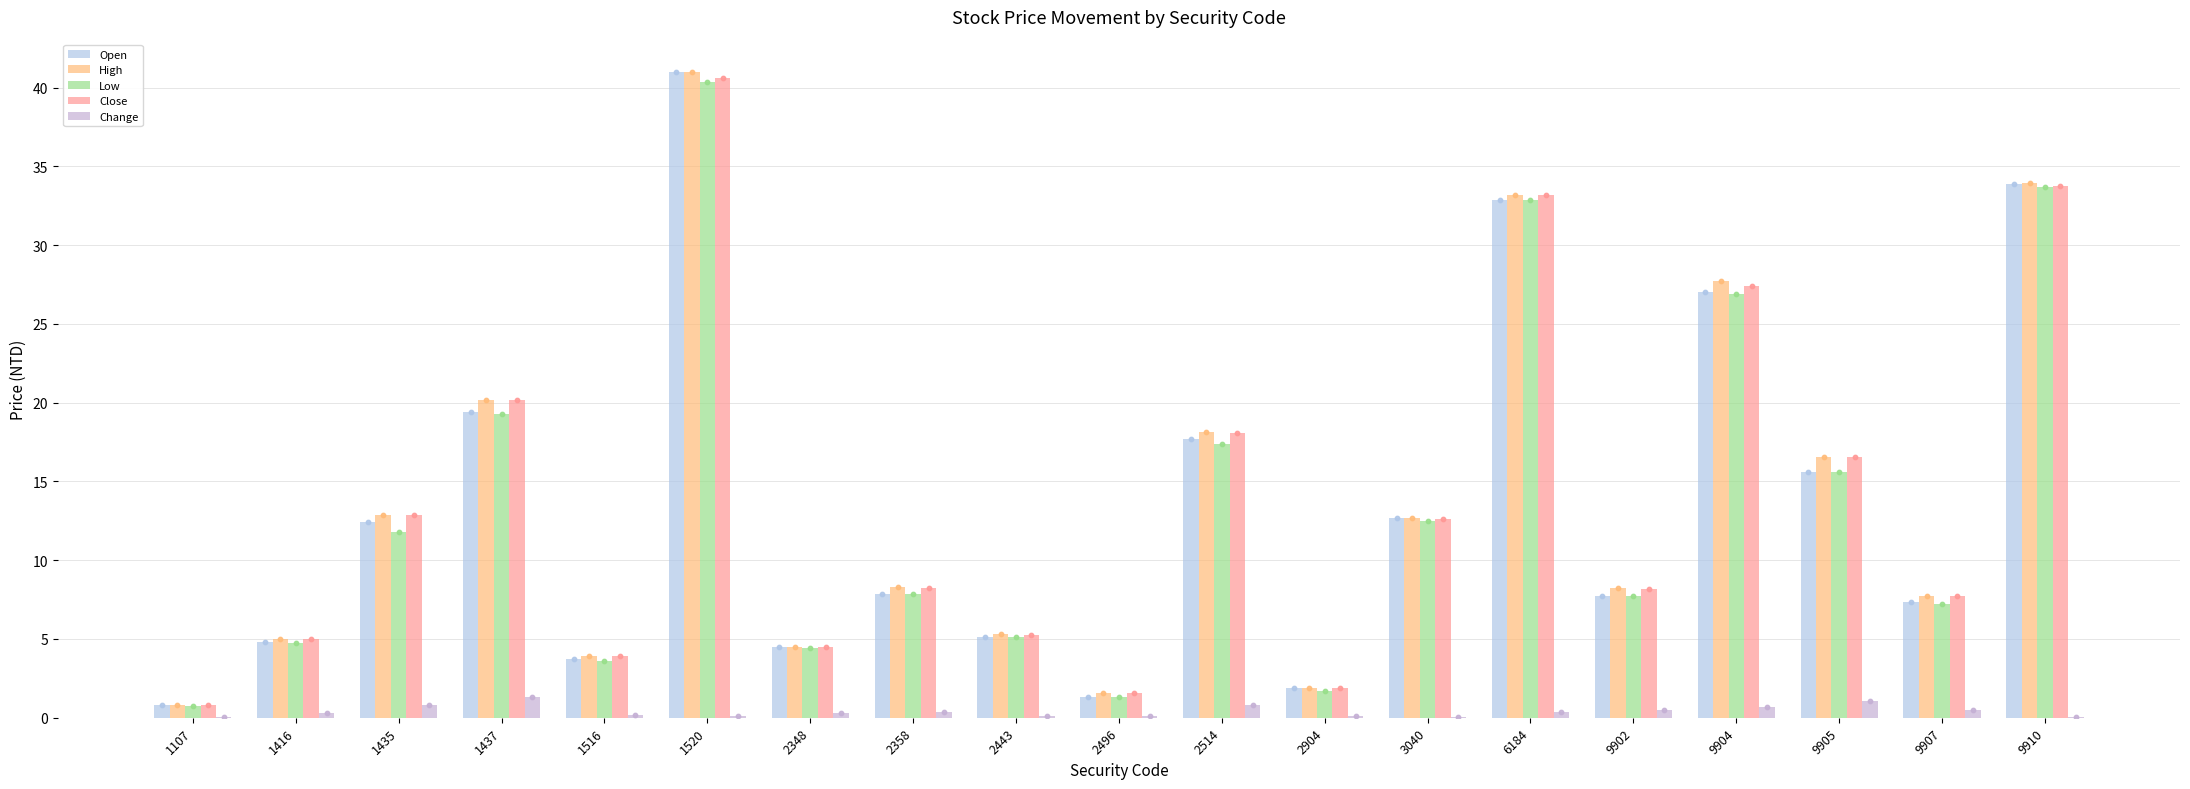

Which series has the largest total across all categories?

High